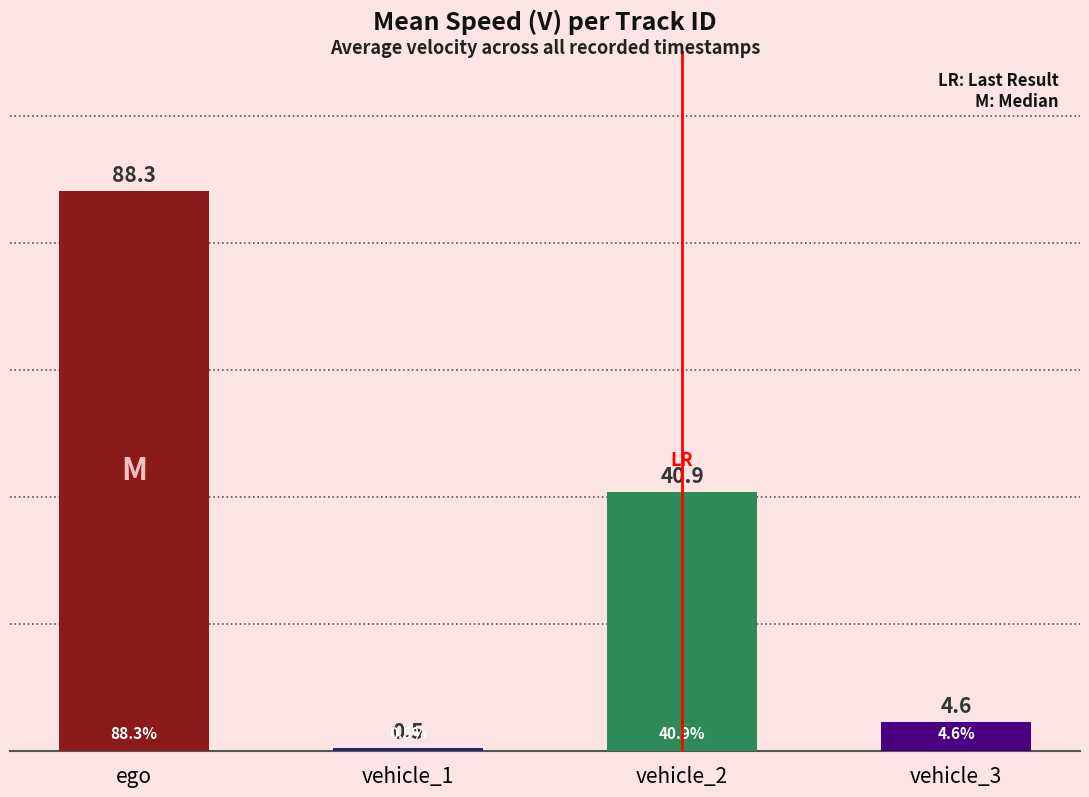

Are the bars grouped side by side (vs. stacked)?

No